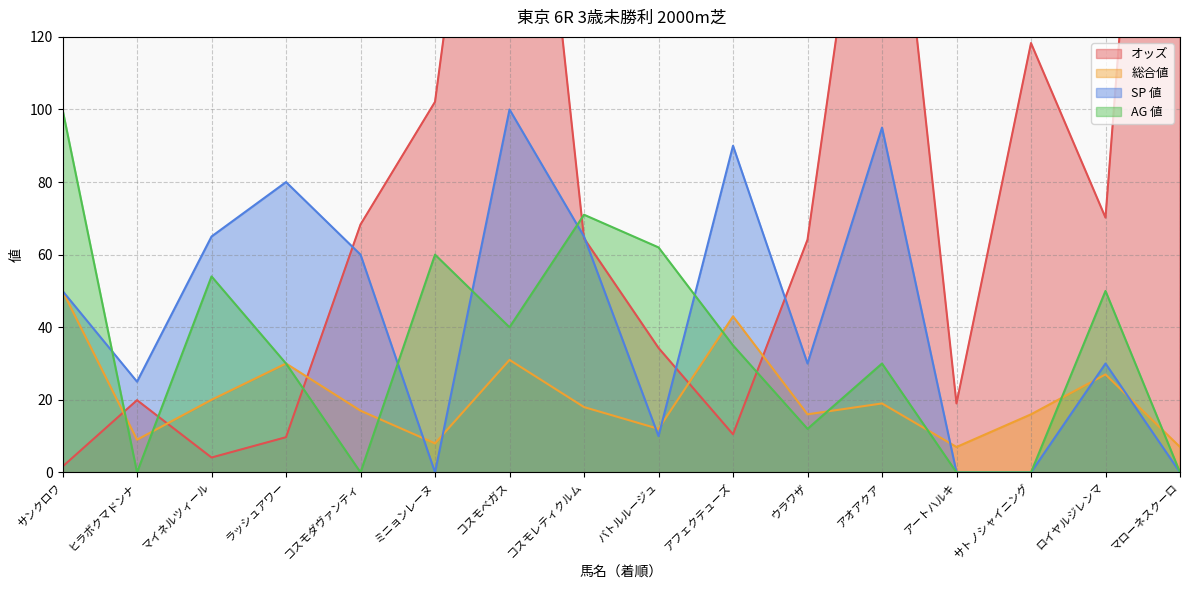

Which series has the widest spread of values?

オッズ